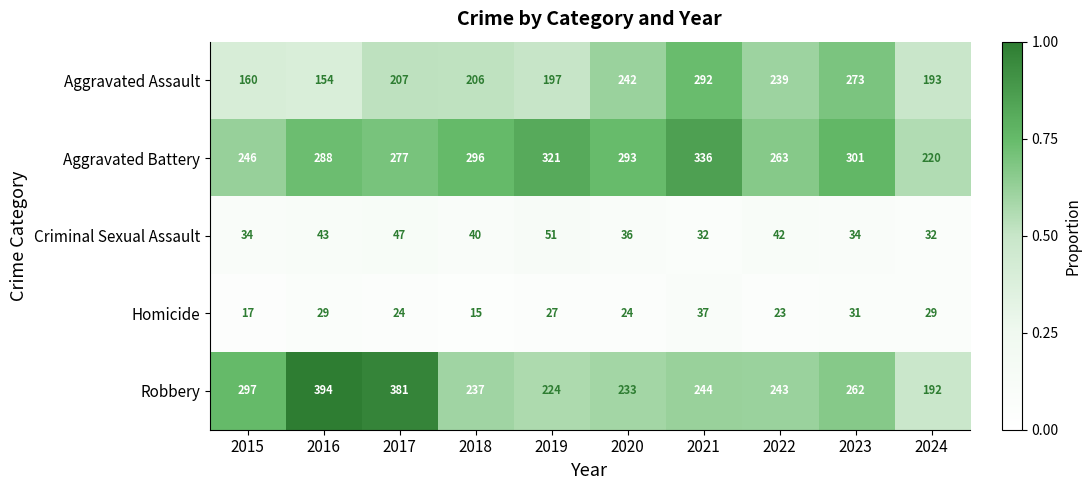

Where is Criminal Sexual Assault nearest to the value 41?

2018